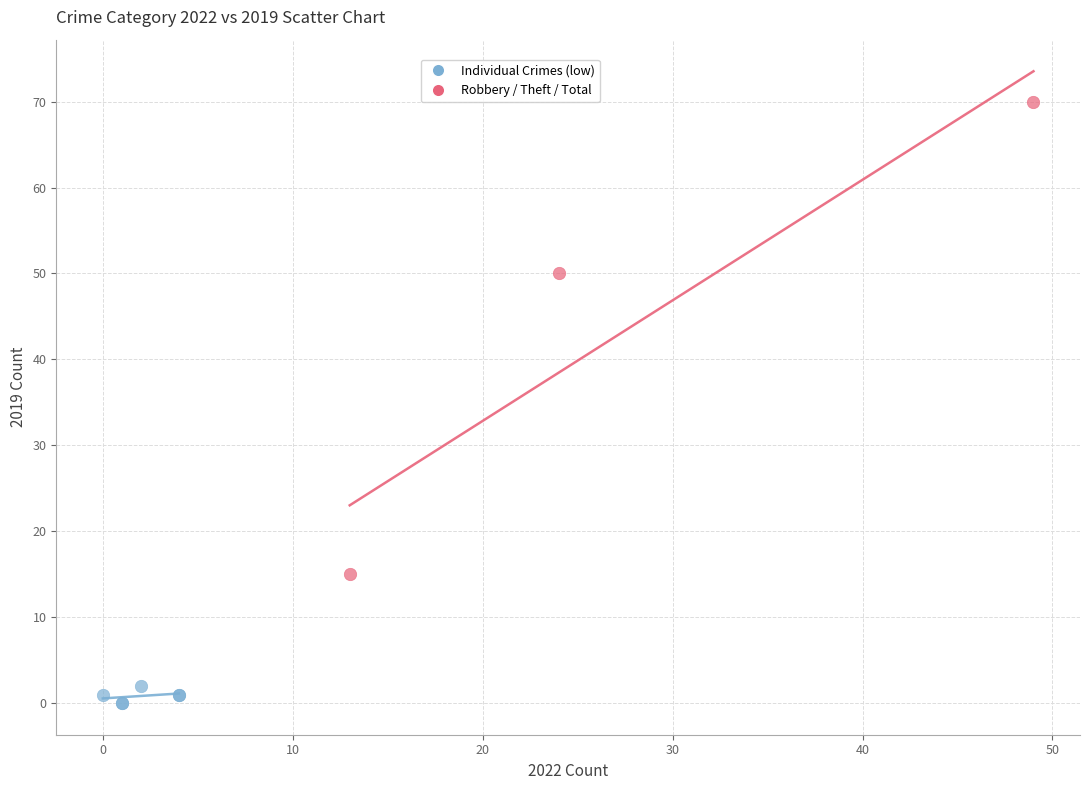

What are all the series names shown in the legend?

Individual Crimes (low), Robbery / Theft / Total